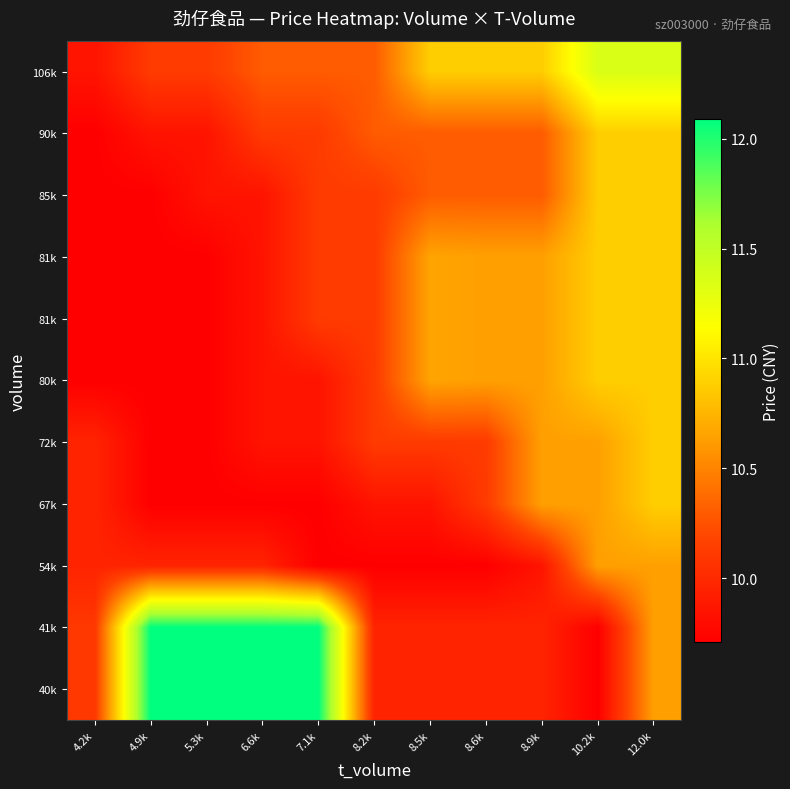

What is the total value across all series at 6.6k?

113.5